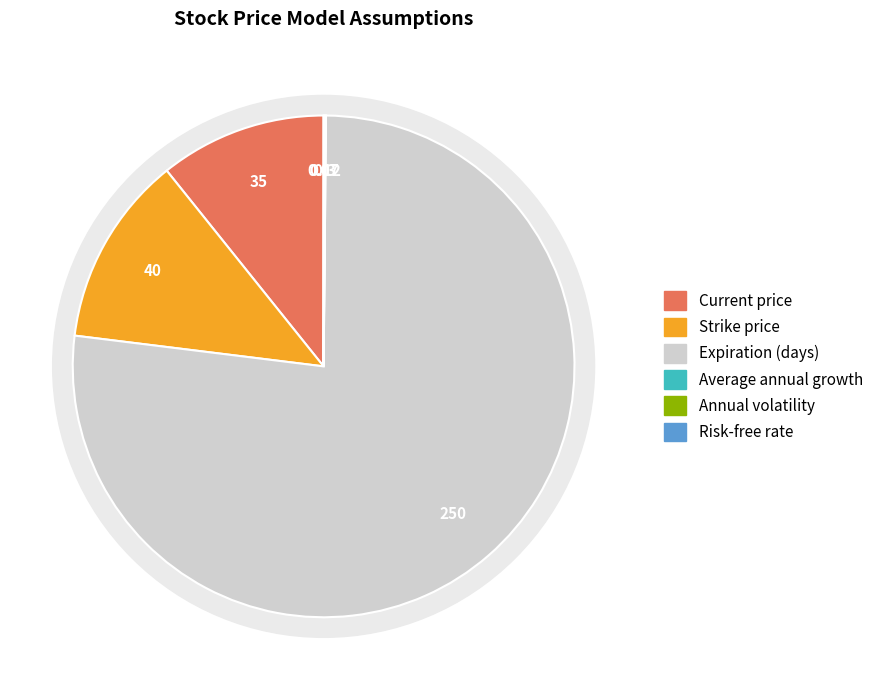

Which category has the smallest portion of the pie?

Risk-free rate